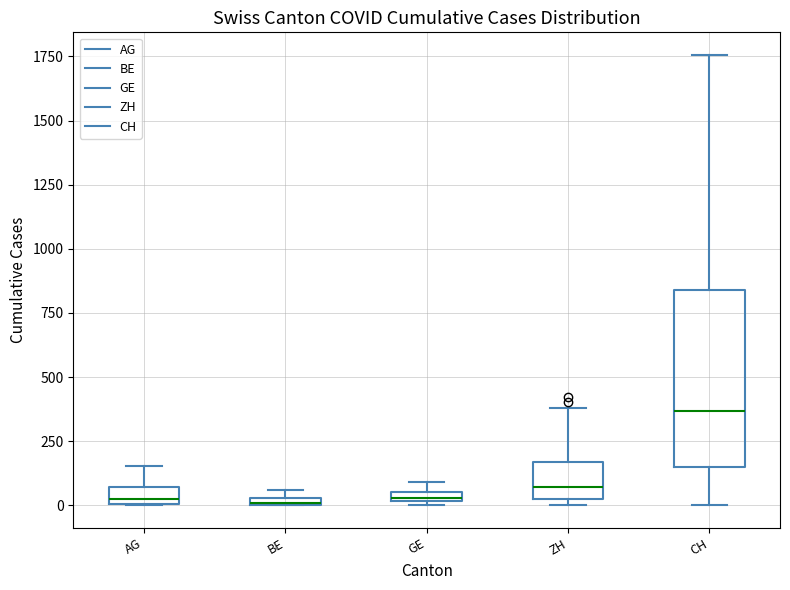

Where is the lower edge of the box for BE on the y-axis? The values are not printed on the chart, so give them approximately, as read against the axis.

0